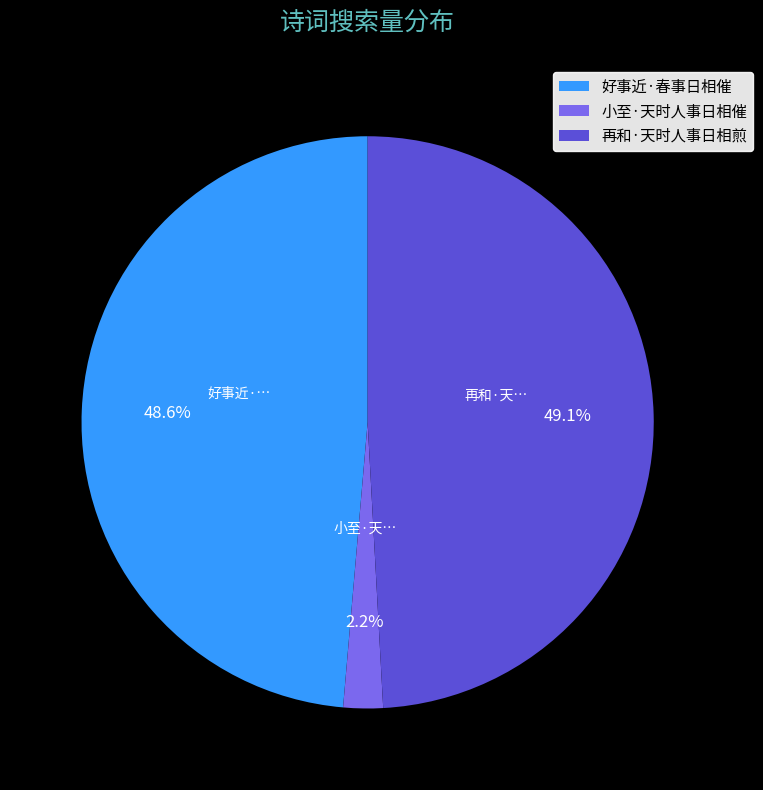

Does any single category account for the majority?

No